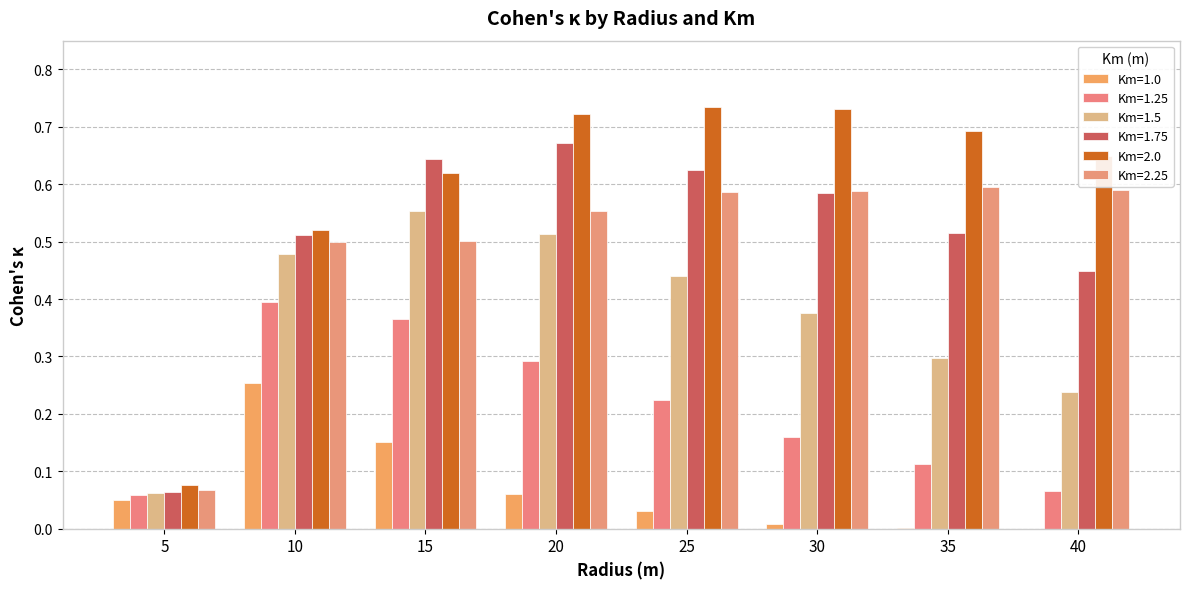

Rank the series at 20 from lowest to highest value.

Km=1.0, Km=1.25, Km=1.5, Km=2.25, Km=1.75, Km=2.0